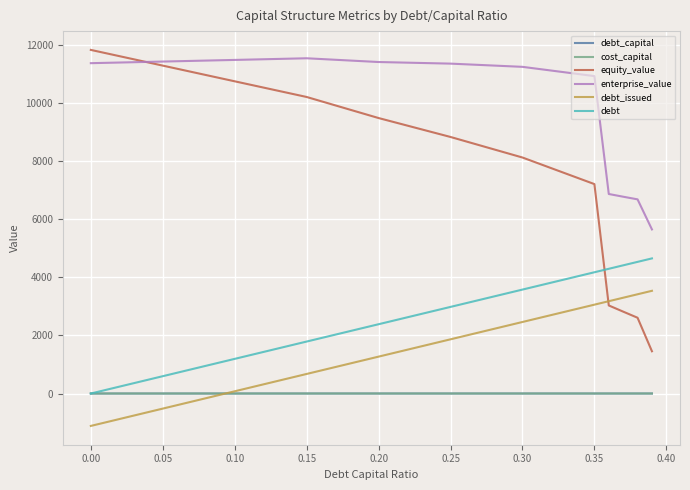

Which series has the largest range (max minus min)?

equity_value